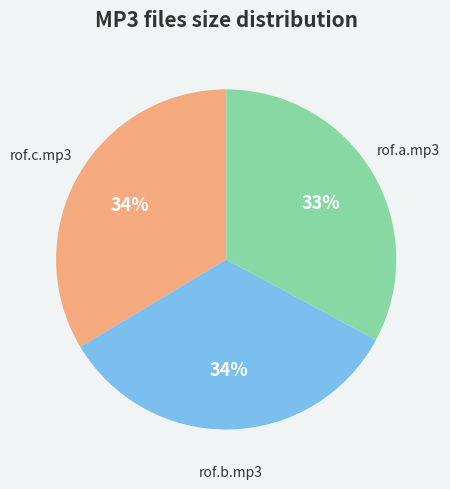

To the nearest percent, what is the average slice percentage?

33%